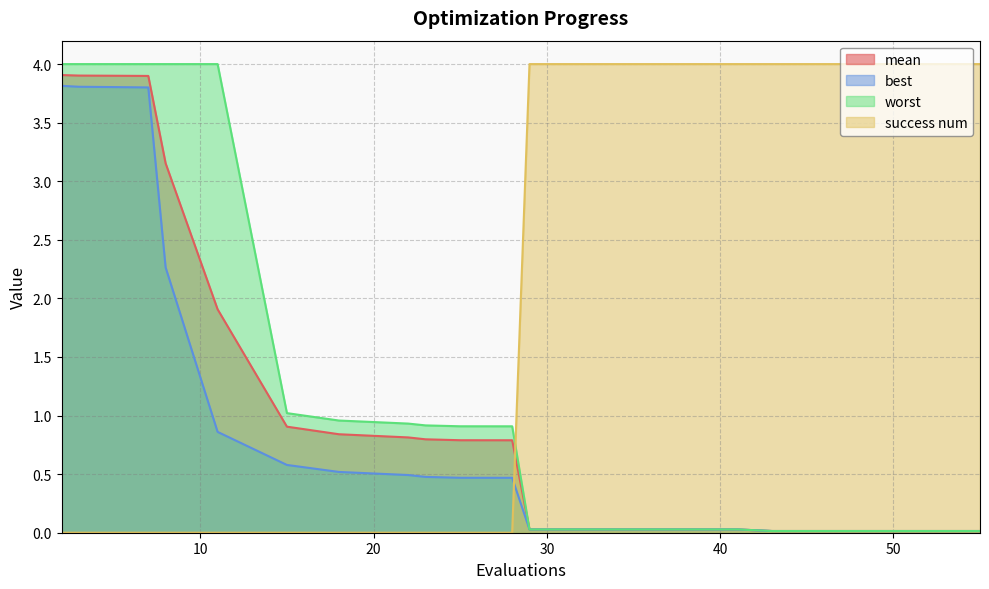

True or false: mean has more than 0 interior local peaks.

False